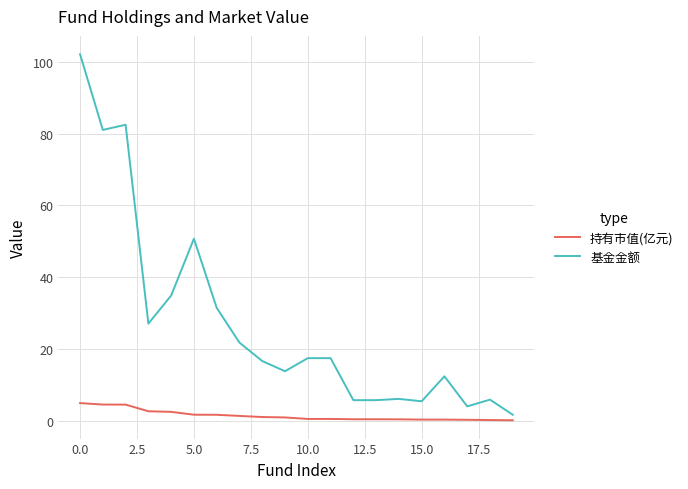

Which series has the largest total across all categories?

基金金额